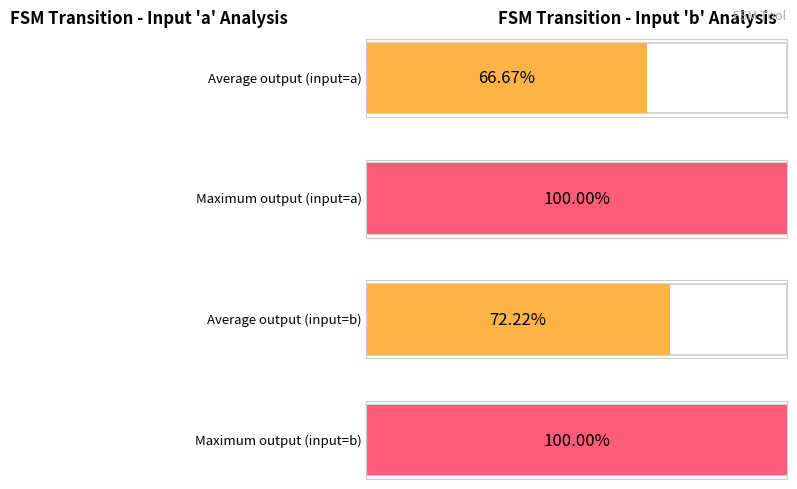

True or false: output_symbol (avg per input) has a value of 0.7 at a.

True